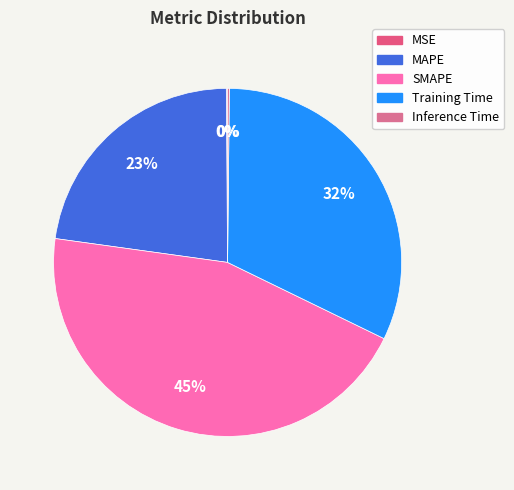

To the nearest percent, what is the average slice percentage?

20%